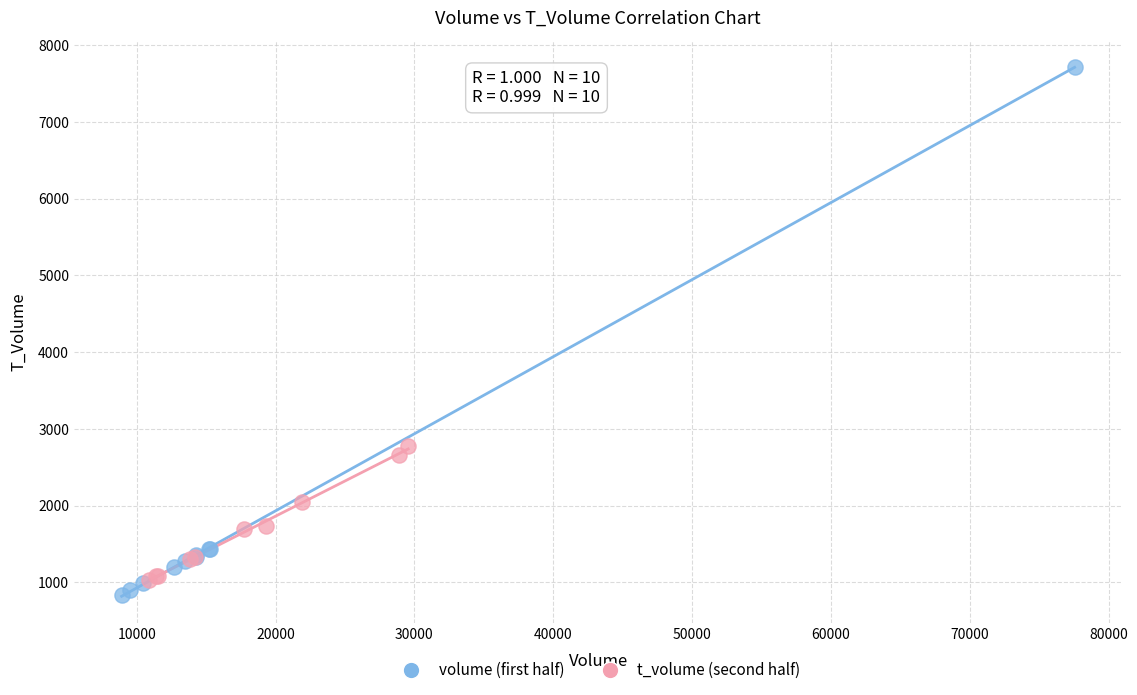

What are all the series names shown in the legend?

volume (first half), t_volume (second half)